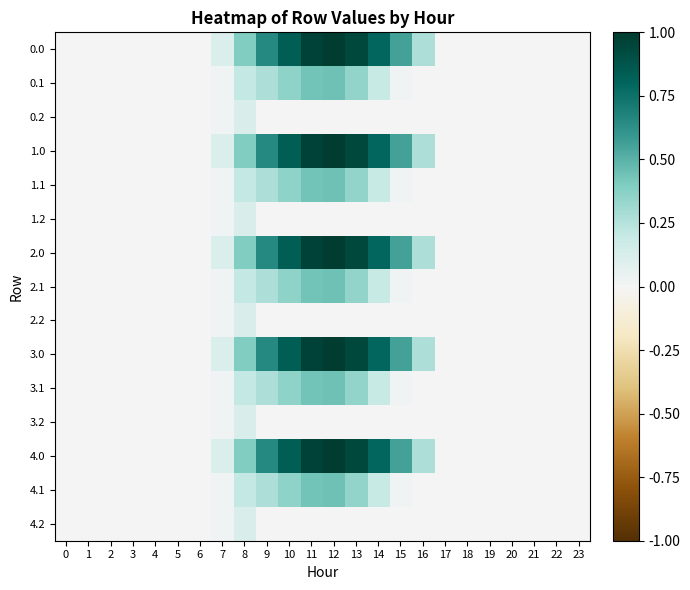

At which category is the sum across all series the highest?

12